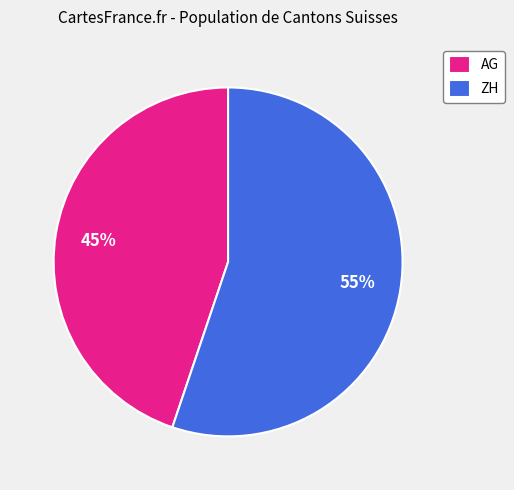

Approximately how many times larger is the value at AG compared to ZH?

0.8